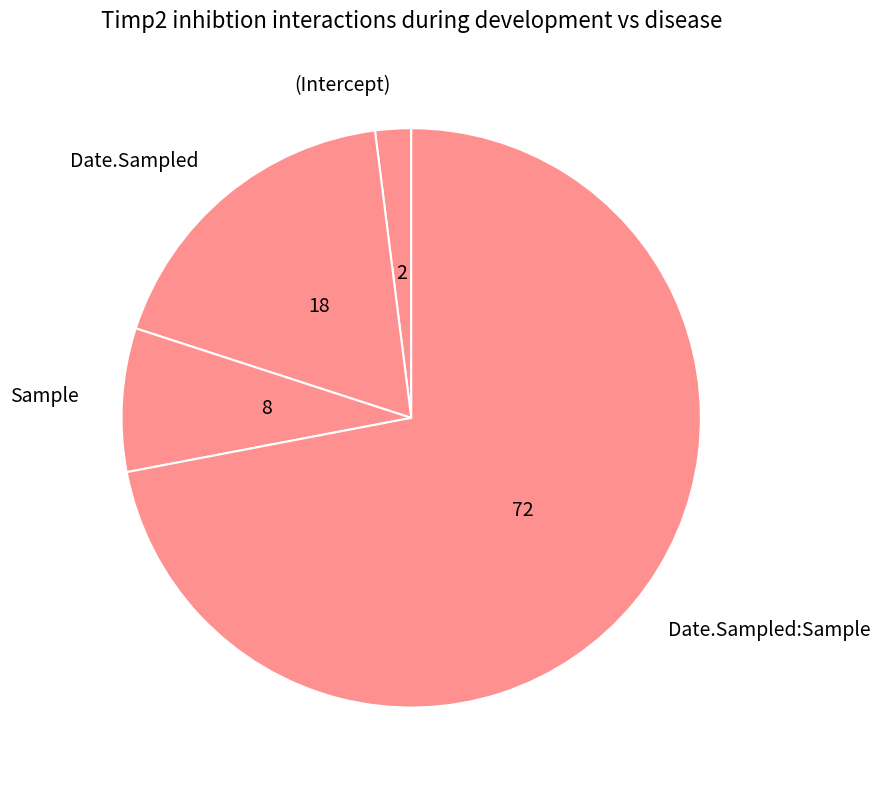

Which has a higher value, Sample or Date.Sampled:Sample?

Date.Sampled:Sample